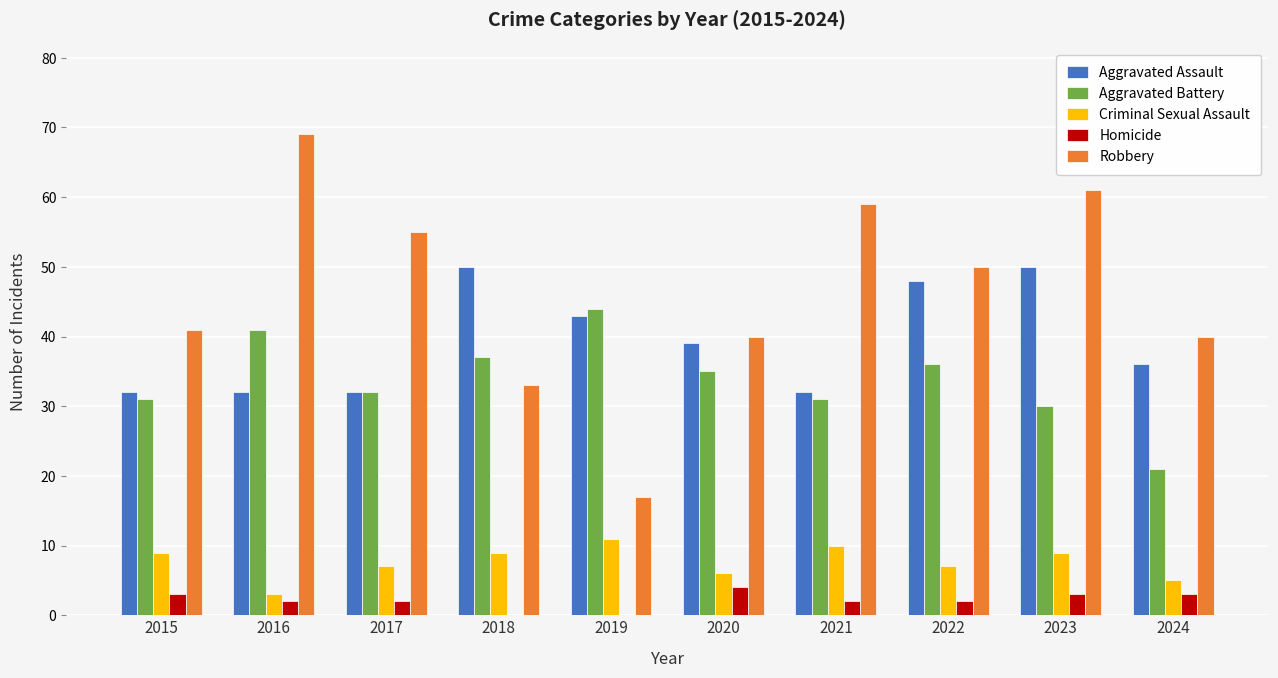

What is the spread (max minus min) of values at 2015?

38